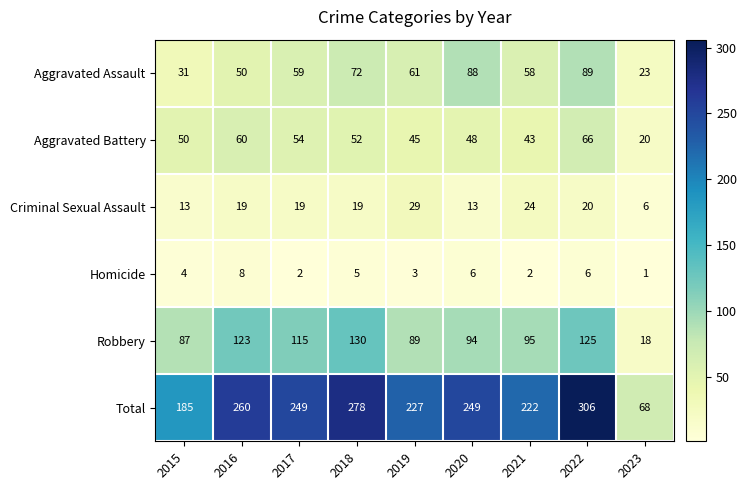

What is the highest value of the Aggravated Assault series?

89